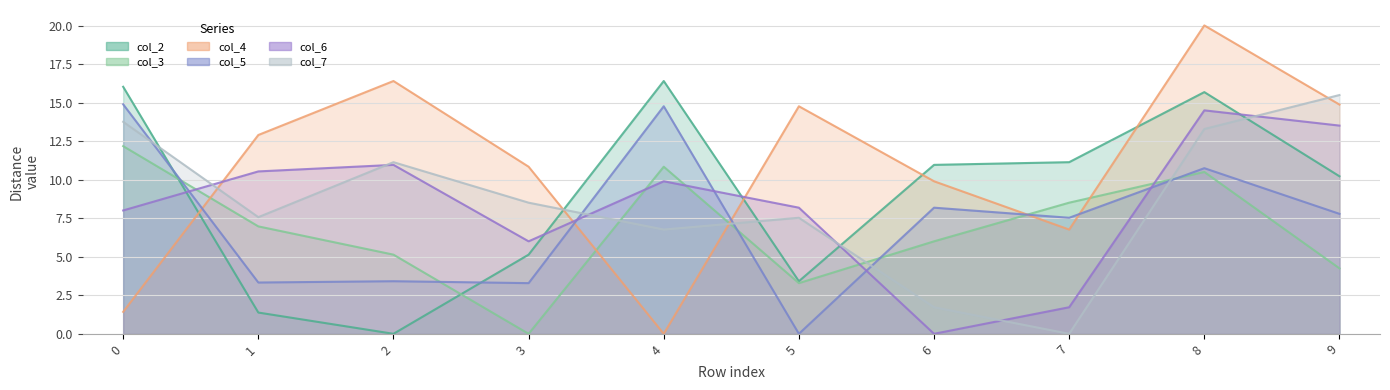

How many interior local peaks does the col_6 series have?

3